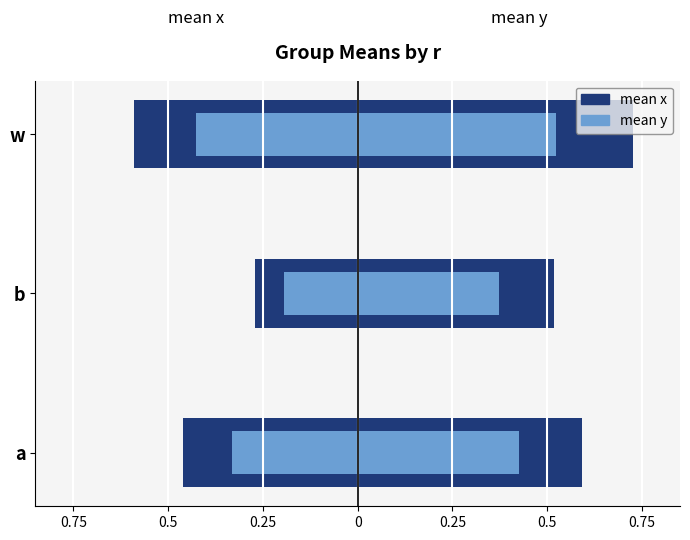

Reading left to right, what are all the values shown in this chart?

mean x: -0.5	-0.3	-0.6
mean y: -0.3	-0.2	-0.4